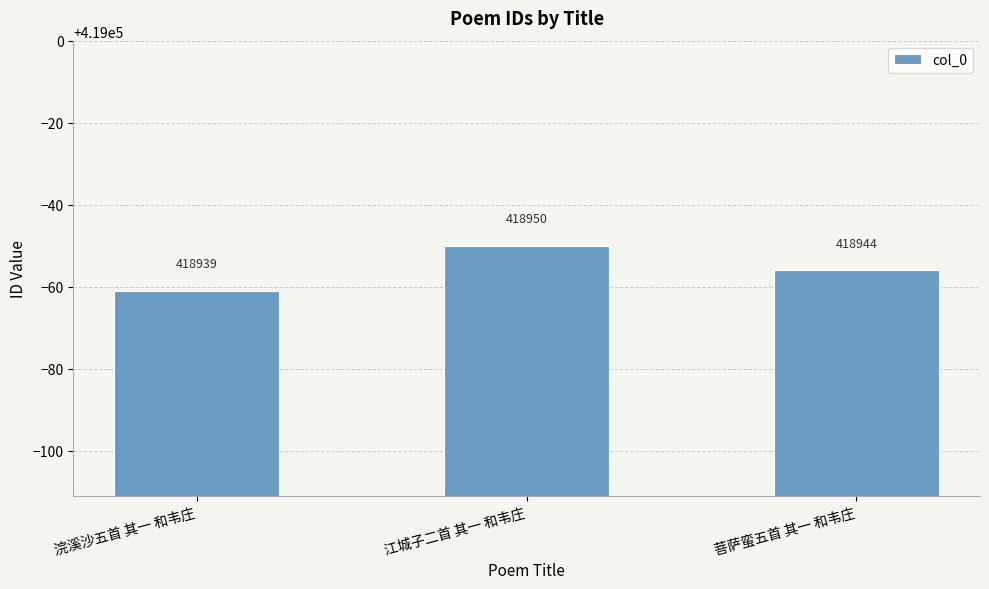

Where is the data nearest to the value 418944?

菩萨蛮五首 其一 和韦庄